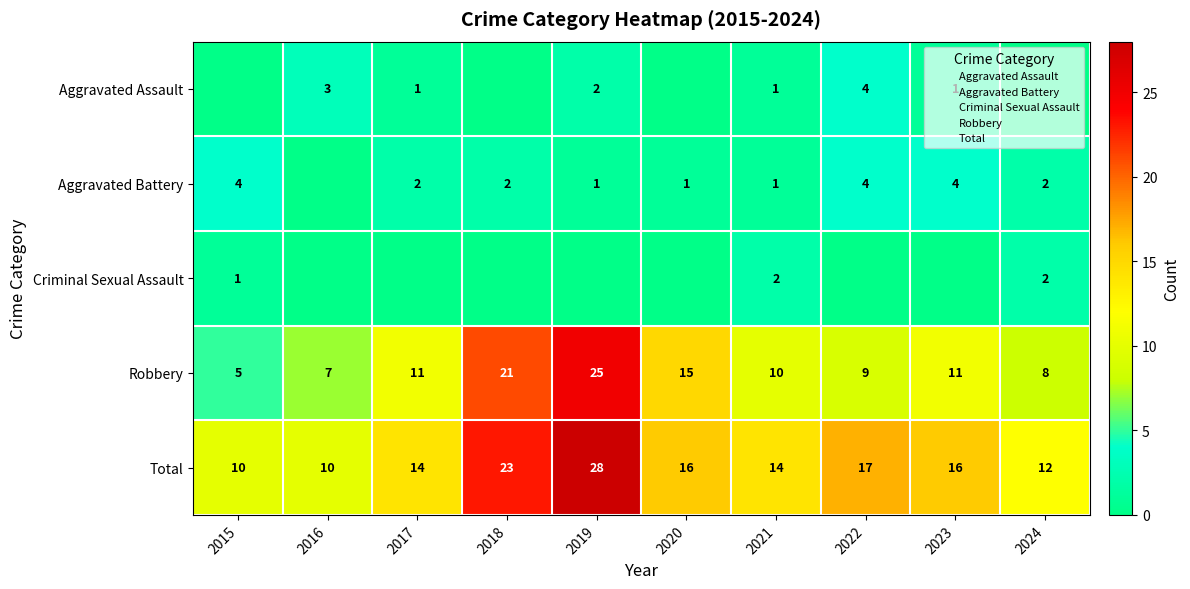

The value of Aggravated Assault at 2018 is 0. True or false?

True